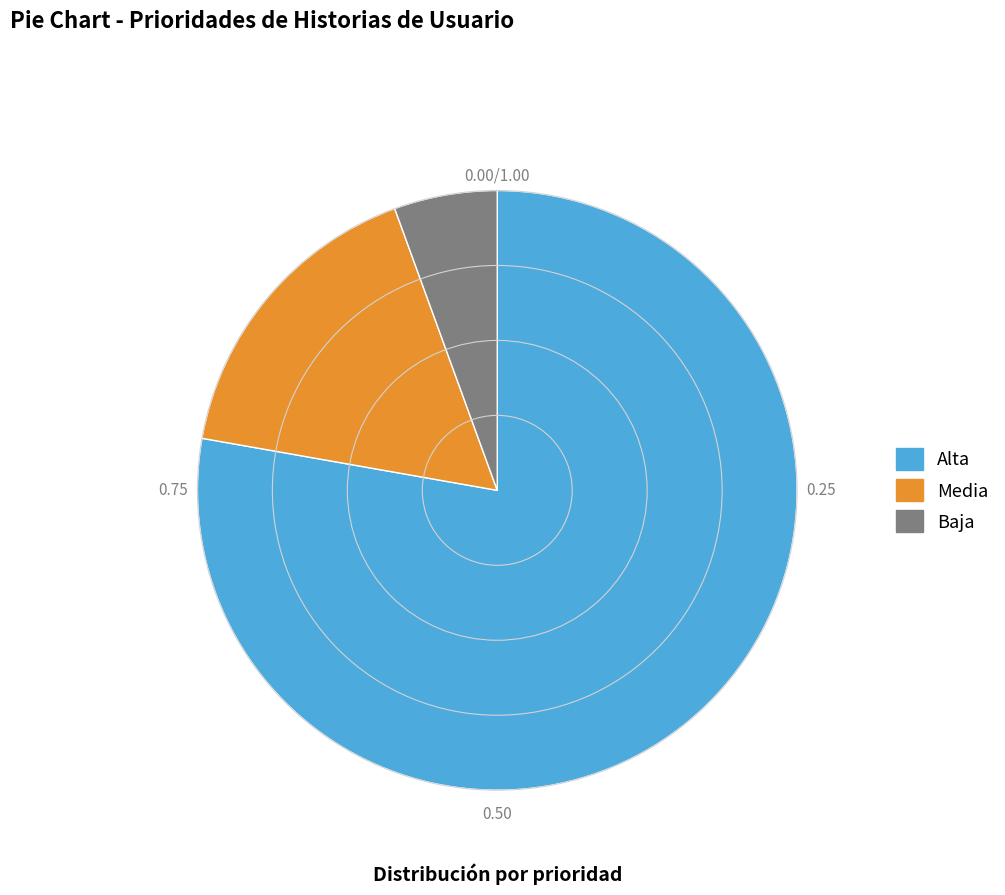

What is the smallest slice in the pie chart?

Baja